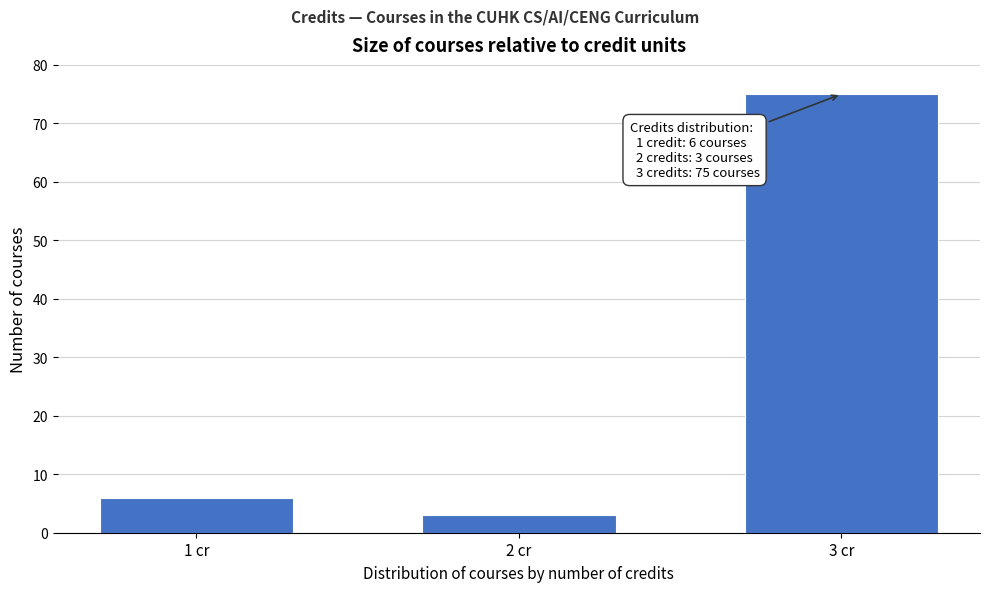

Reading left to right, extract all data points from this chart.

6	3	75